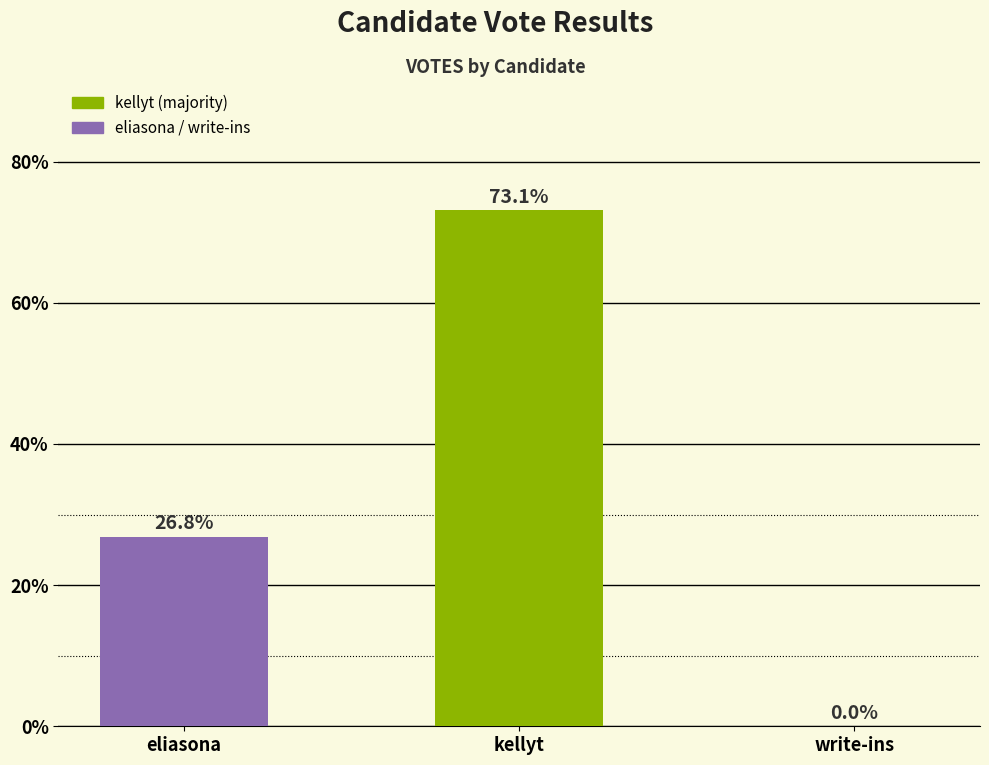

Are the bars horizontal?

No